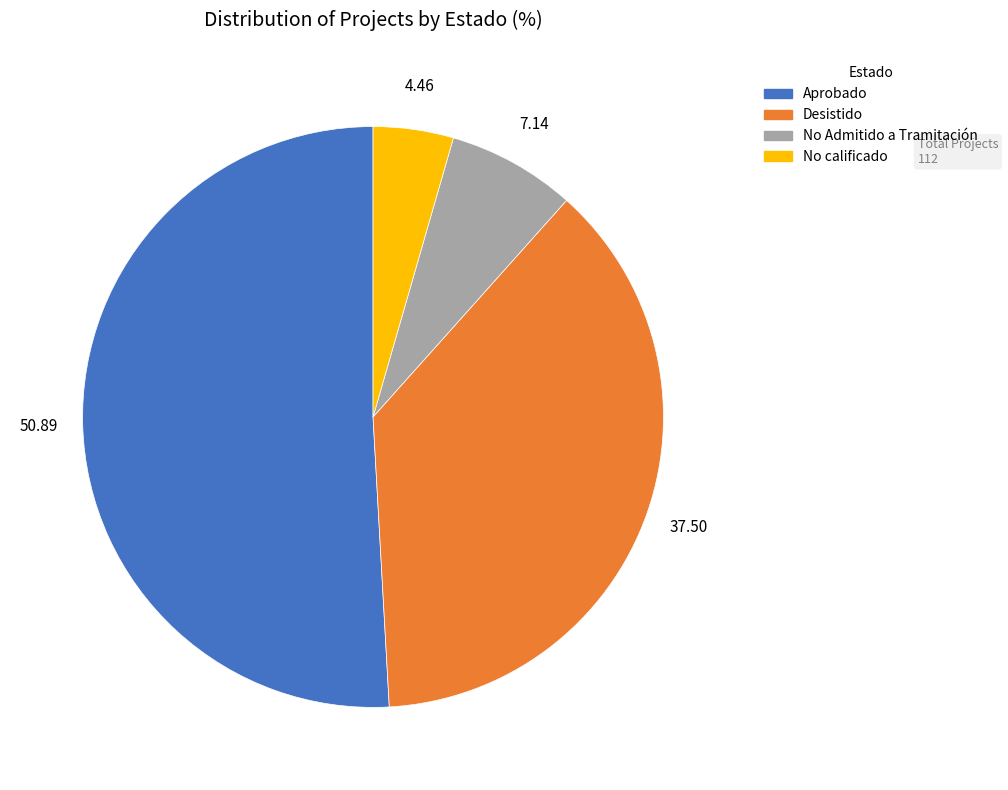

Is there a majority slice in this chart?

Yes